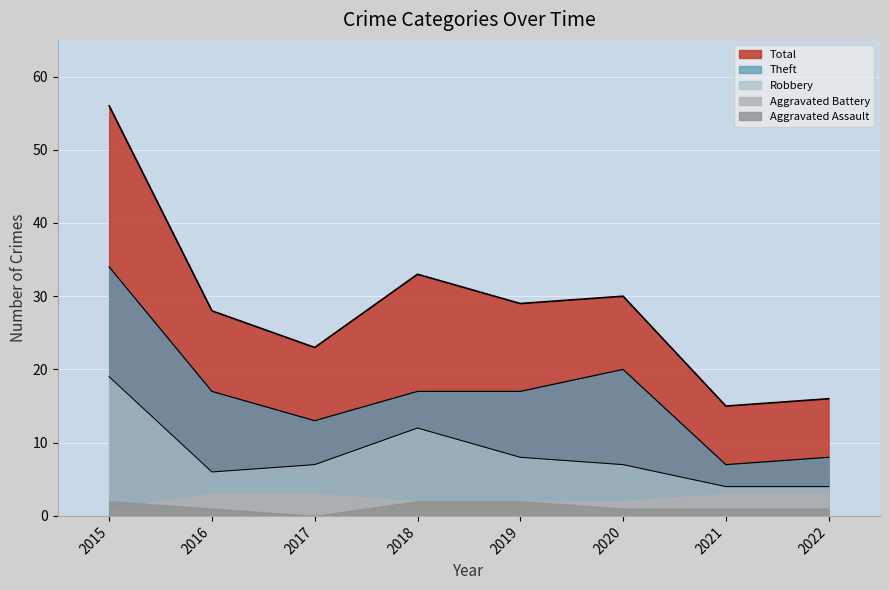

How many data points does each series have?

8